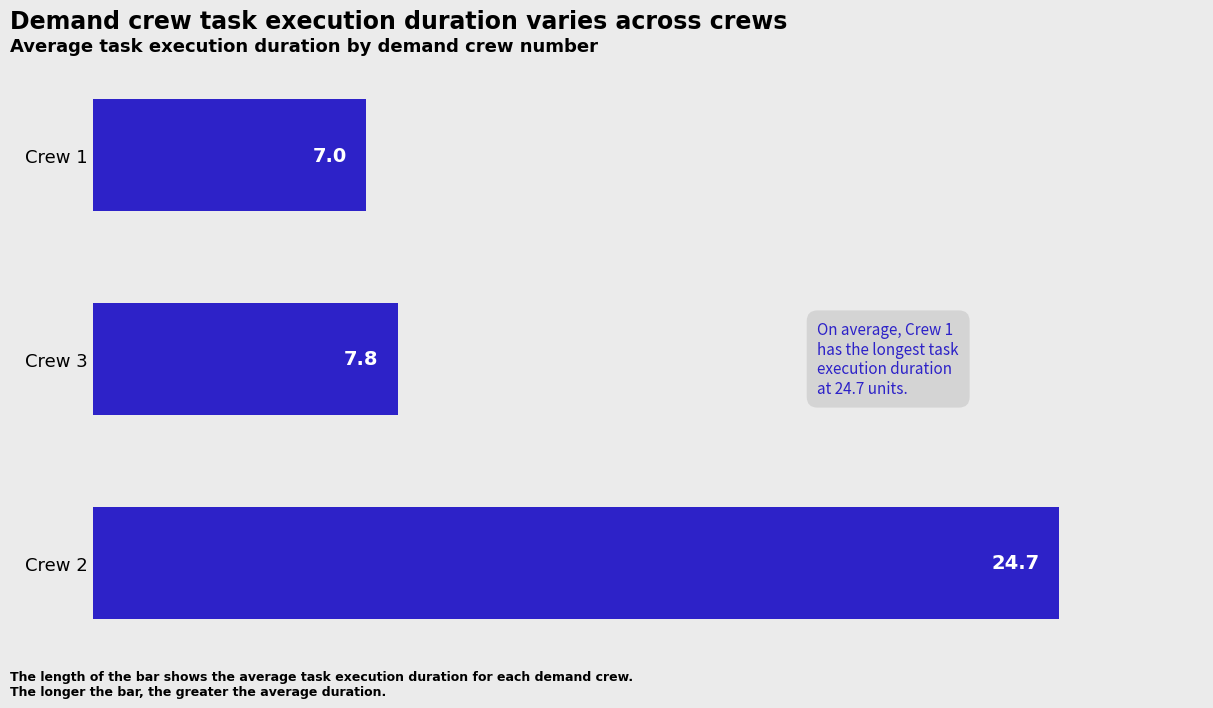

What is the greatest value displayed?

24.7